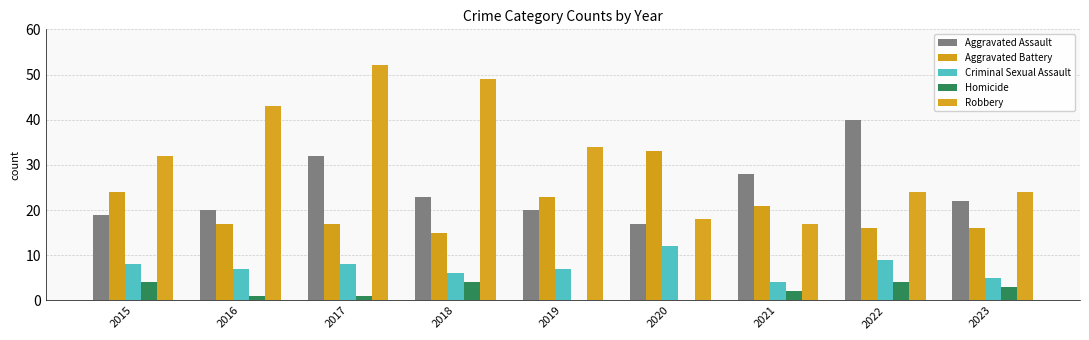

The value of Aggravated Battery at 2019 is 23. True or false?

True